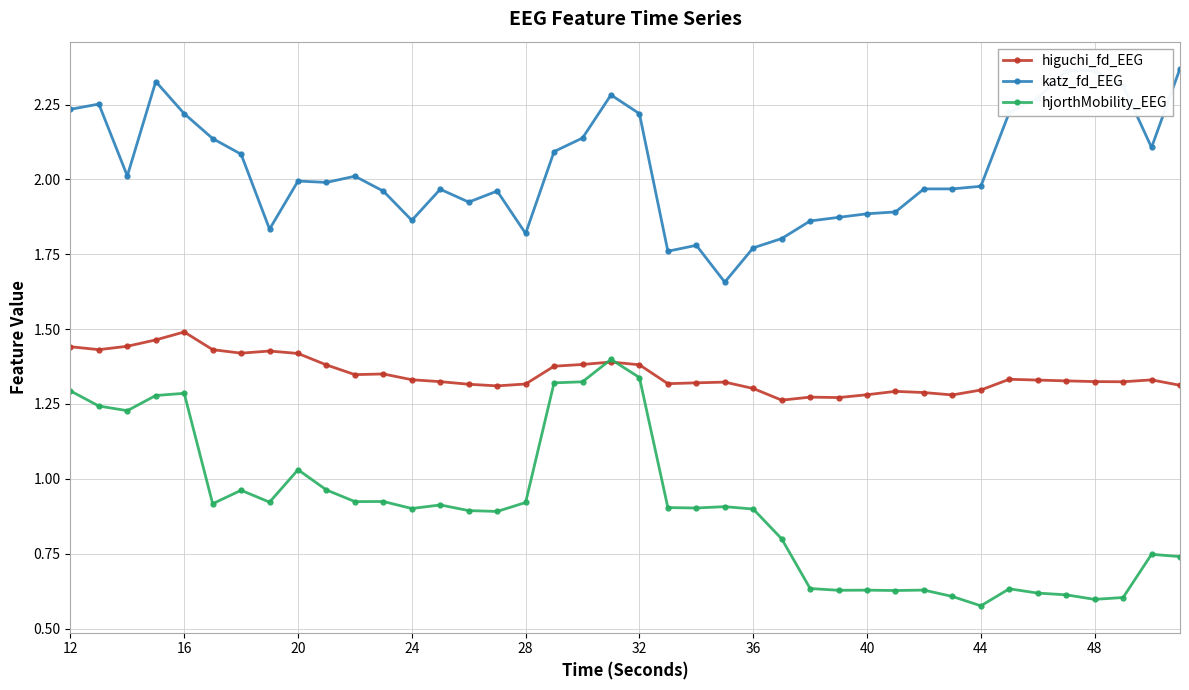

Which series has the largest total across all categories?

katz_fd_EEG